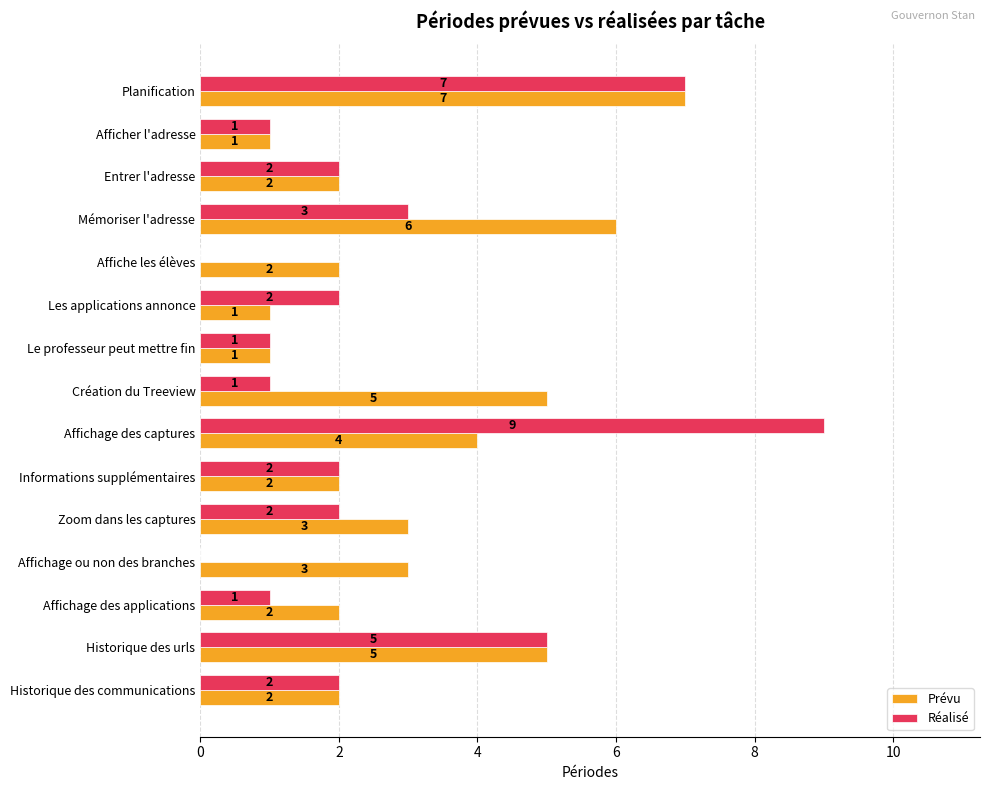

At which label is Réalisé closest to 4?

Mémoriser l'adresse